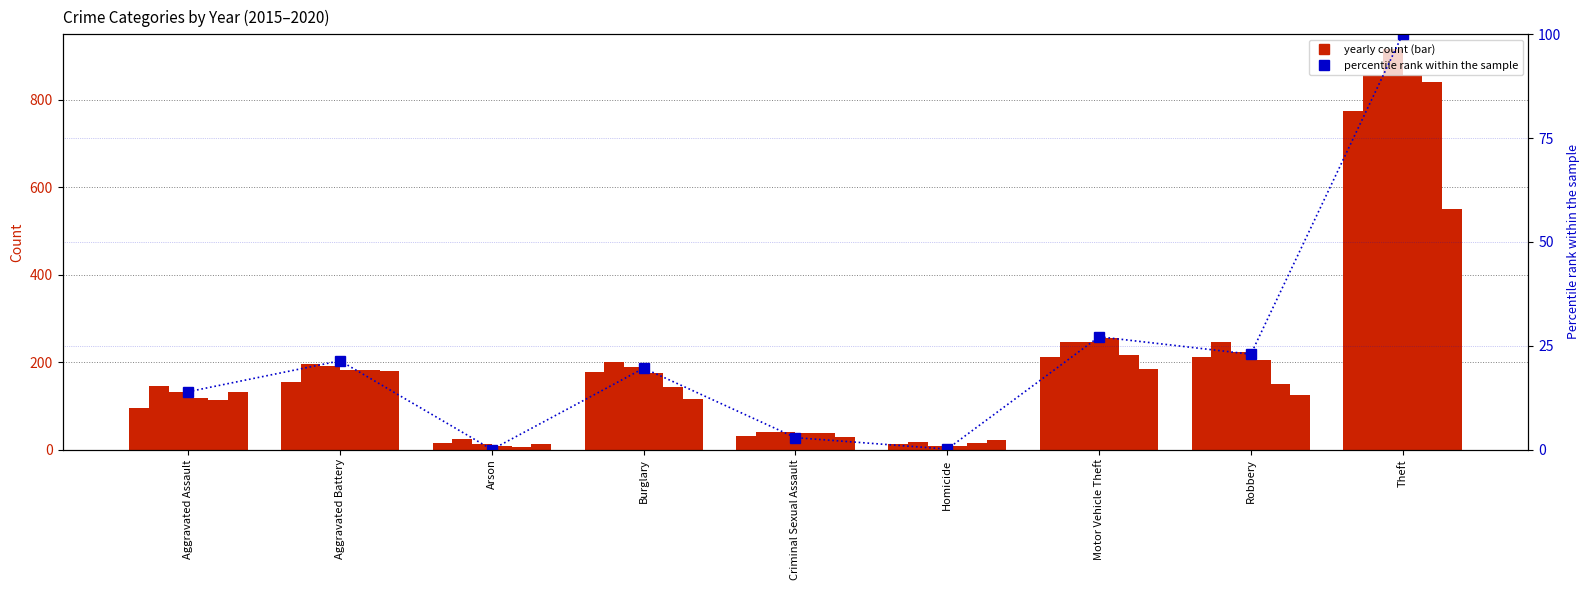

What is the change in value from Homicide to Theft?

+99.9